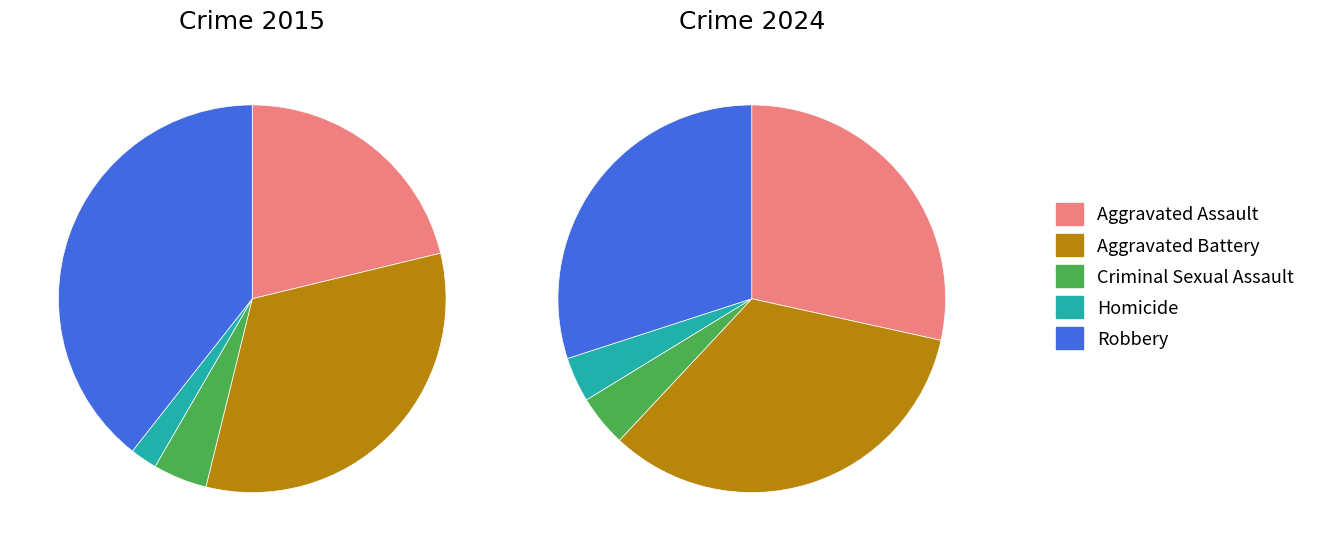

To the nearest percent, what is the average slice percentage?

20%